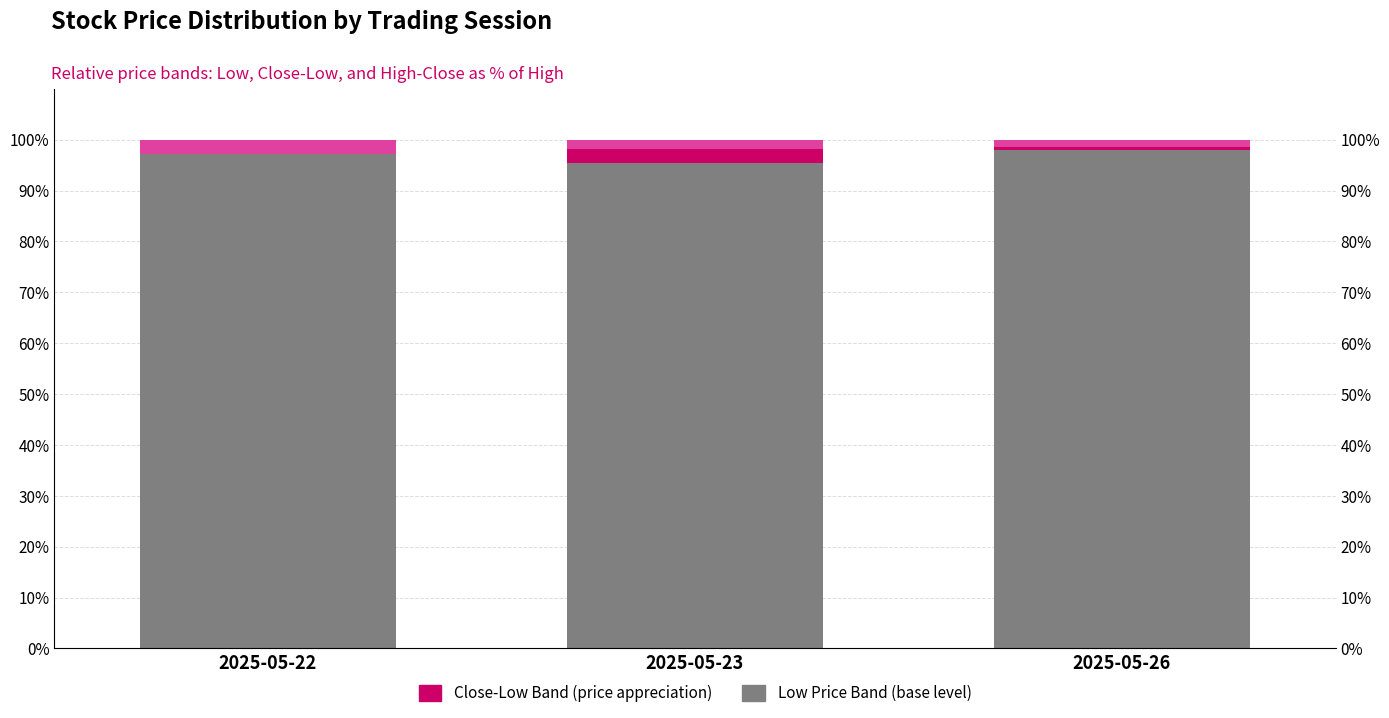

Which category has the lowest value across all series?

2025-05-22